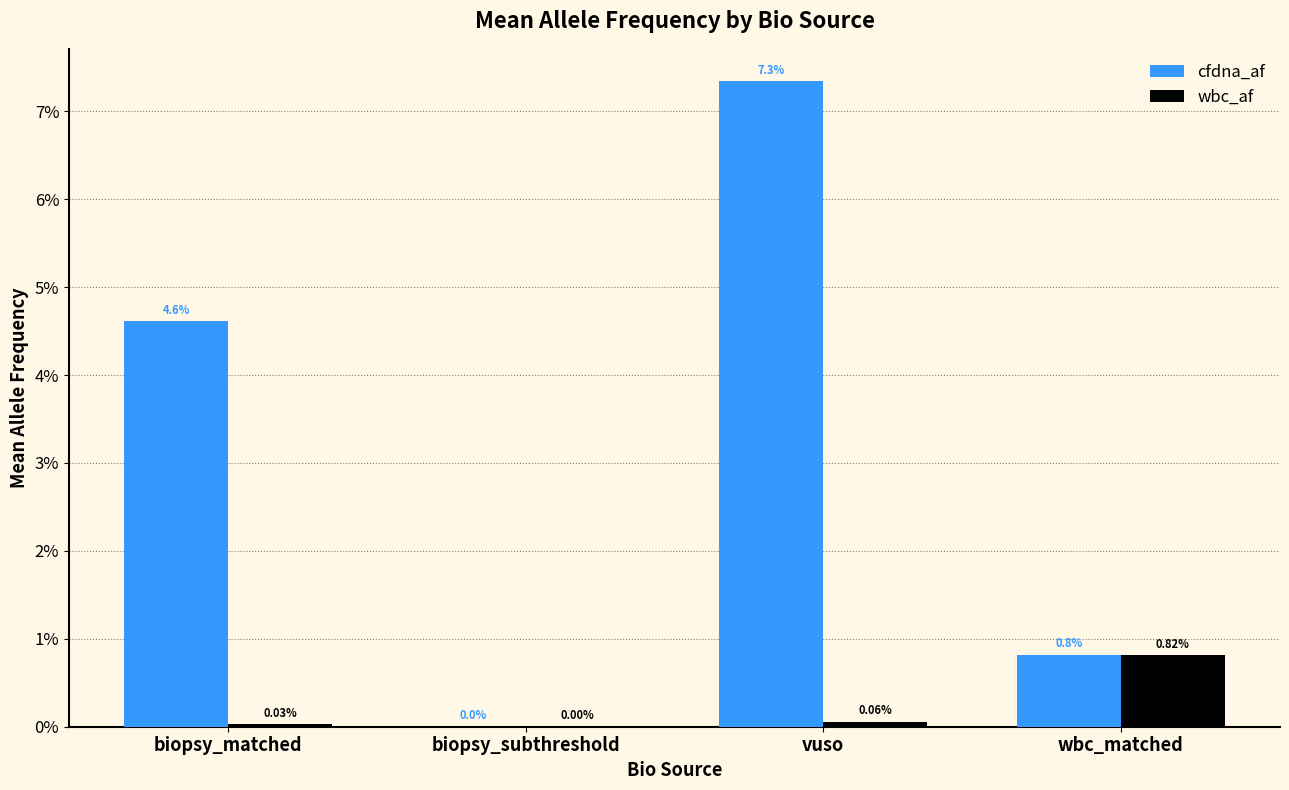

Reading right to left, list all the values displayed in this chart.

cfdna_af: wbc_matched=0.0	vuso=0.1	biopsy_subthreshold=0.0	biopsy_matched=0.0
wbc_af: wbc_matched=0.0	vuso=0.0	biopsy_subthreshold=0.0	biopsy_matched=0.0